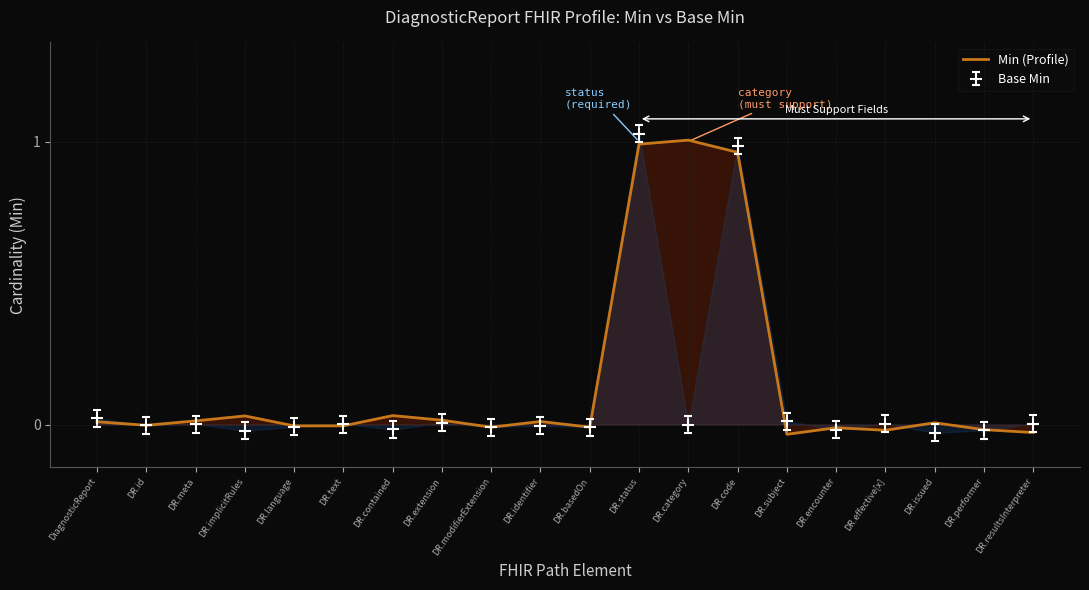

Which category has the highest value in the Base Min series?

DR.status